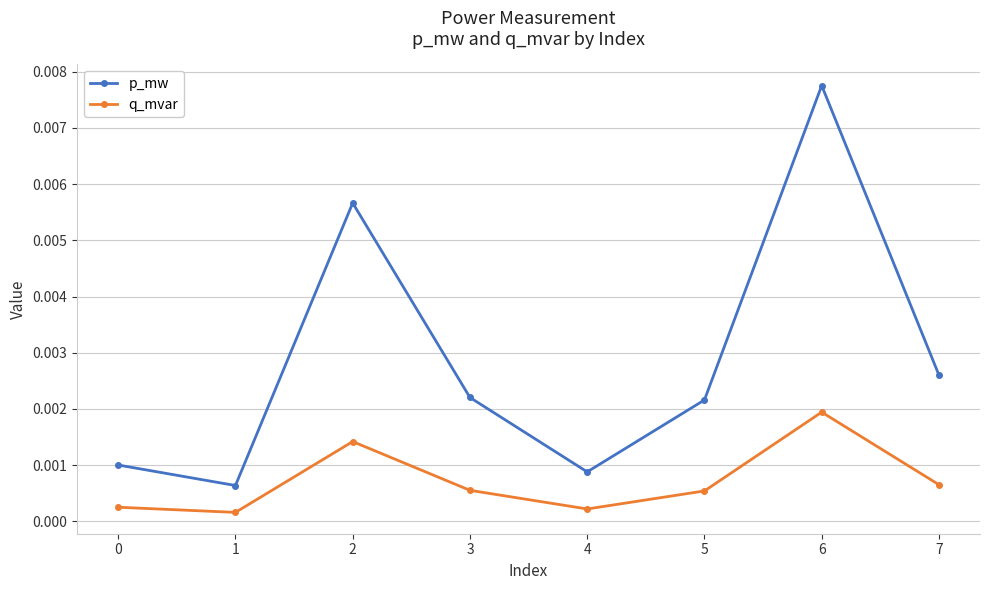

Is the value of p_mw at 7 greater than the value of q_mvar at 6?

Yes